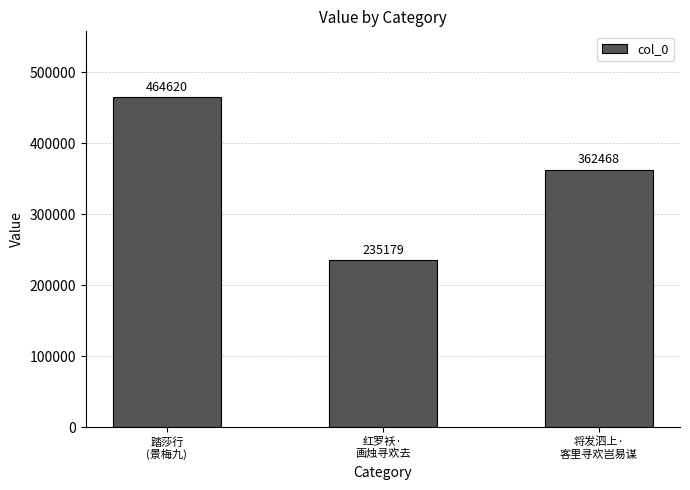

Approximately how many times larger is the value at 将发泗上·
客里寻欢岂易谋 compared to 红罗袄·
画烛寻欢去?

1.5